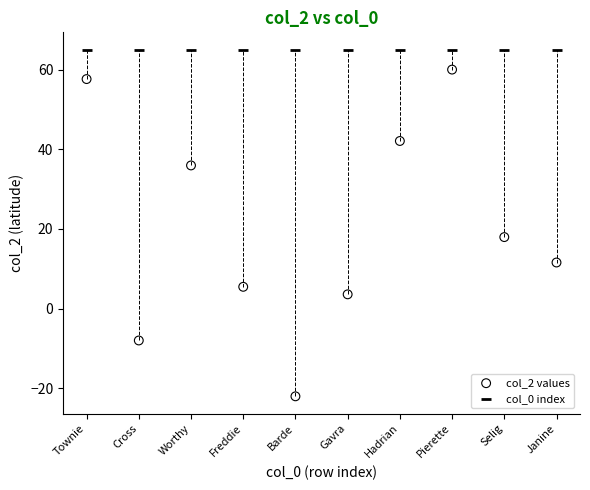

Which series reaches the minimum Y coordinate?

col_2 values